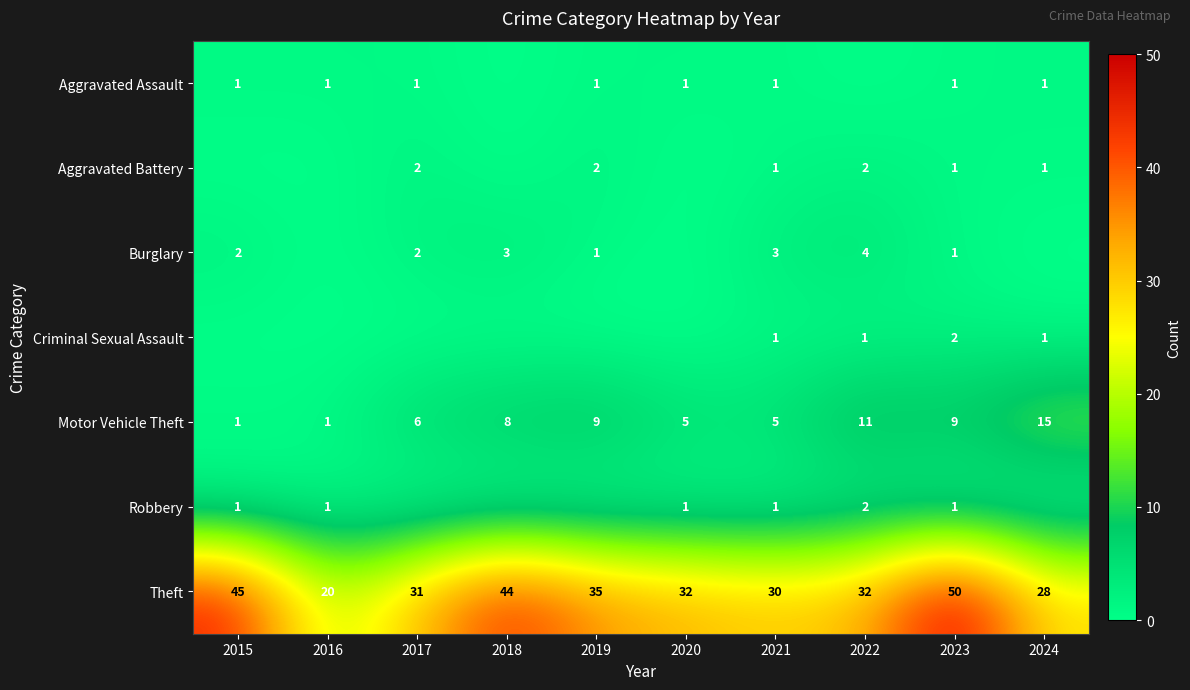

What is the difference between the Motor Vehicle Theft values at 2017 and 2024?

9